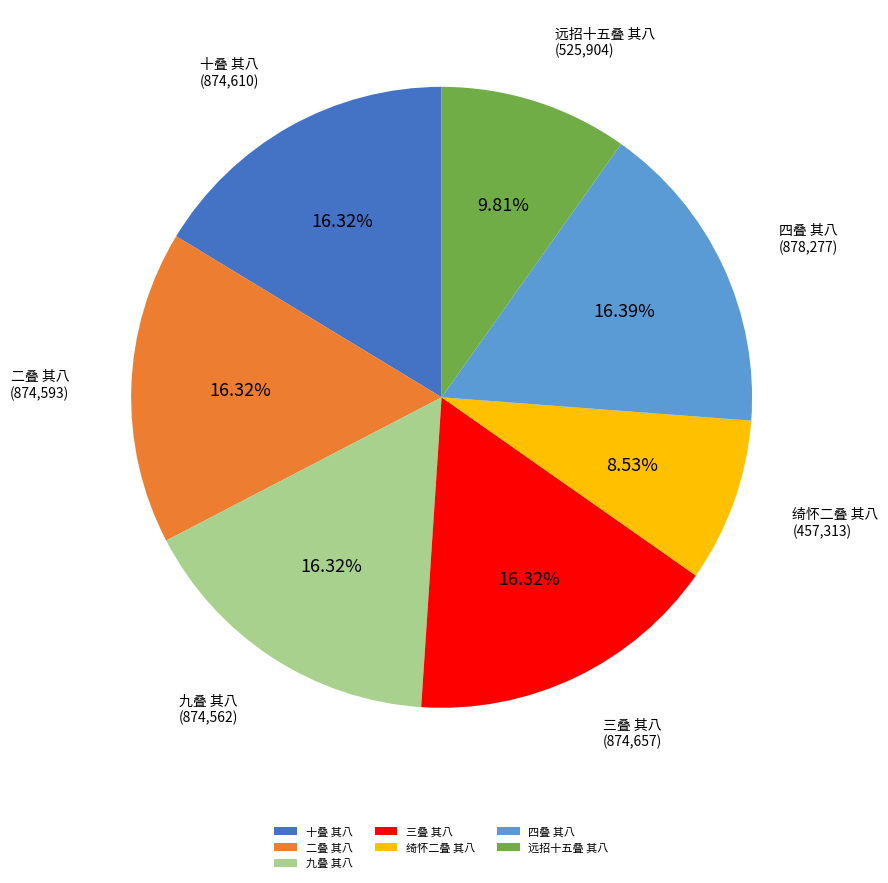

How much of the chart is everything except 绮怀二叠 其八?

91.5%